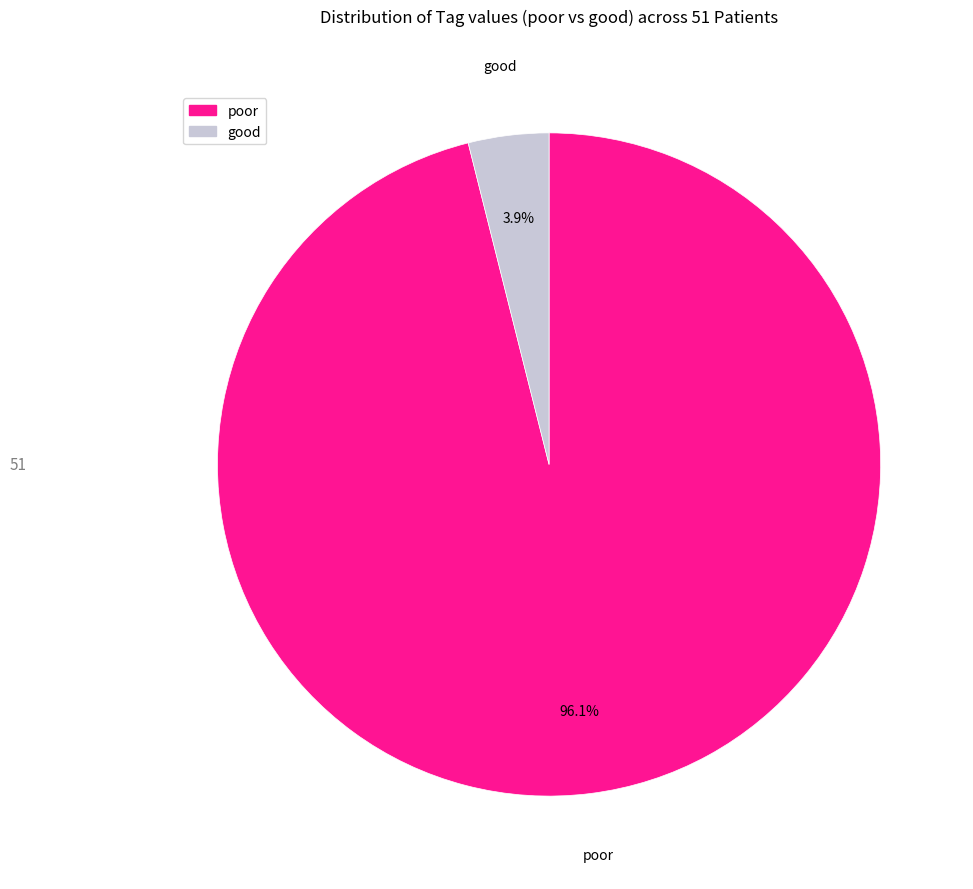

Is it true that good is 4% of the pie?

True